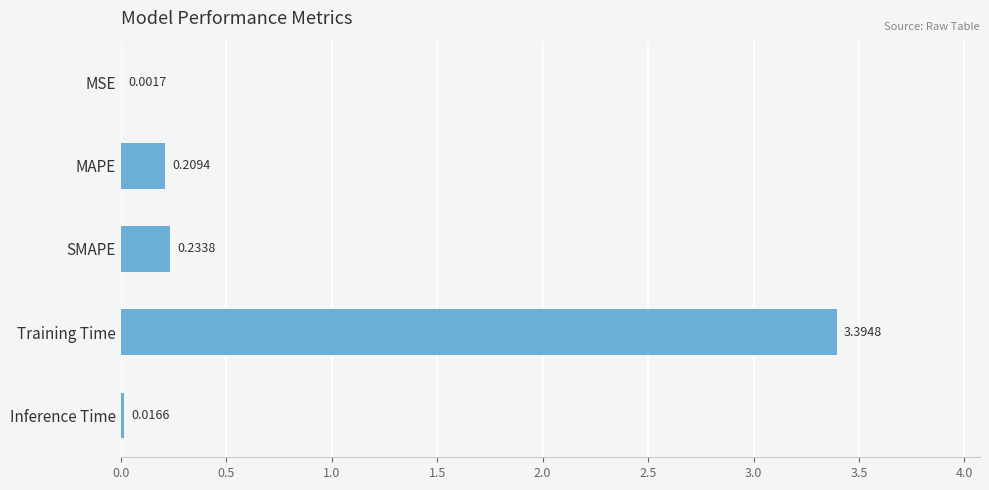

Which has a higher value, Inference Time or MSE?

Inference Time